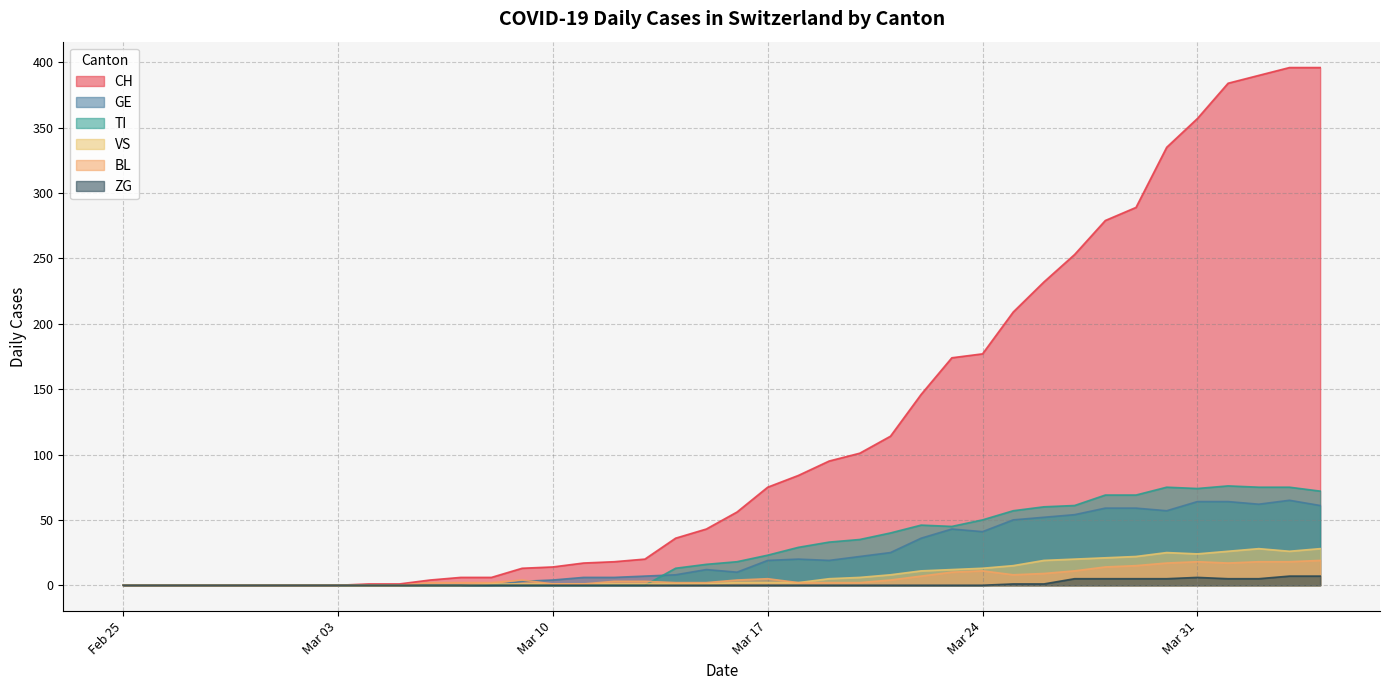

What is the difference between the second highest and minimum values in the CH series?

396